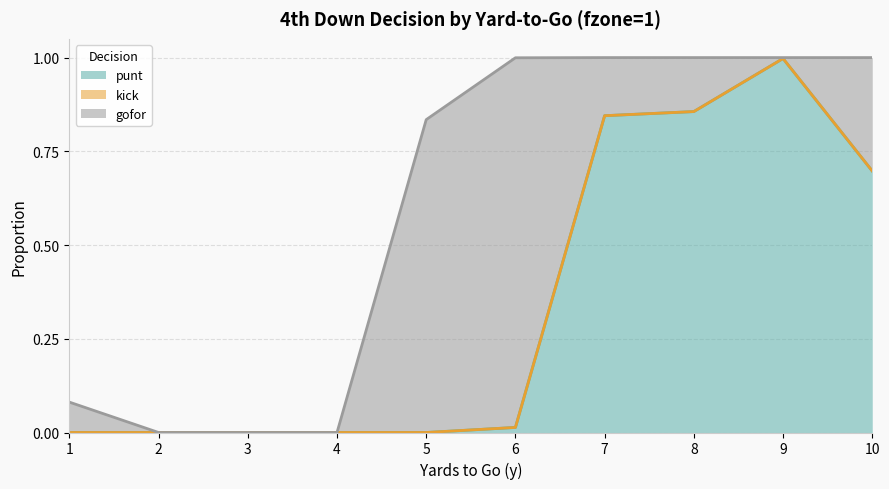

What is the value of the gofor point at the 8th from the left?

0.1